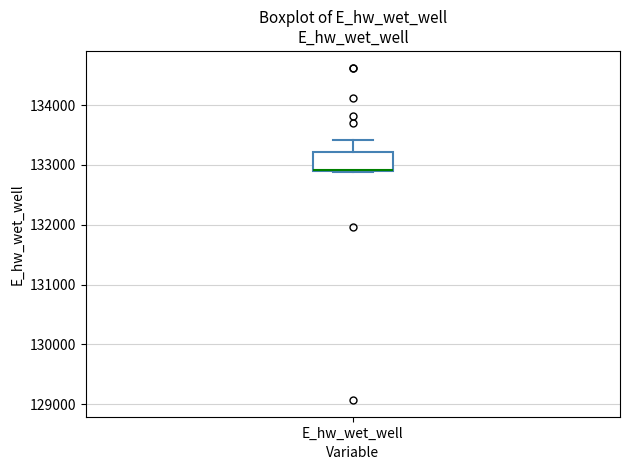

Transcribe this box plot: give where the median line is, the range the box spans, and where the two whiskers end, as read against the y-axis. The values are not printed on the chart, so give them approximately, as read against the axis.

median 132900 (drawn on the box's lower edge), box 132900 to 133200, whiskers 132900 to 133400